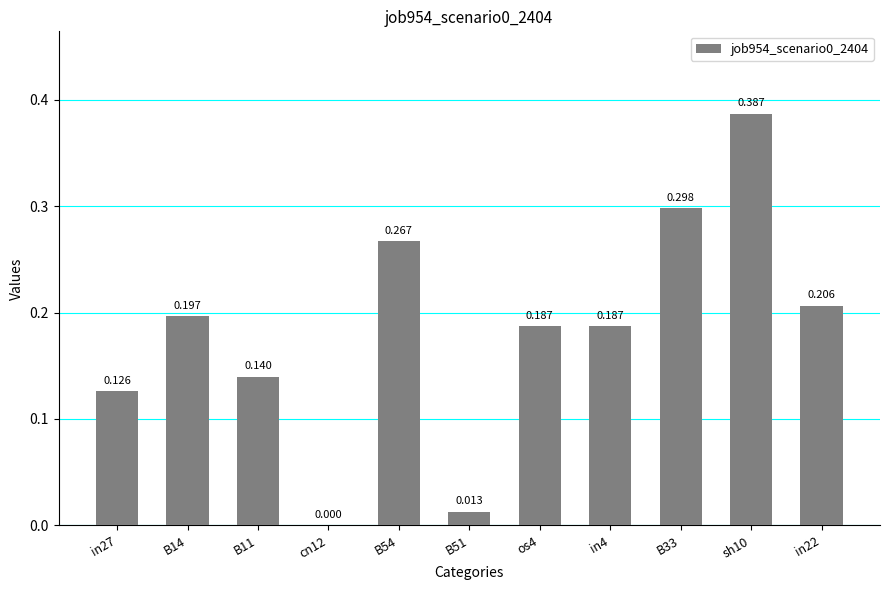

At which category does the chart reach its peak across all series?

sh10